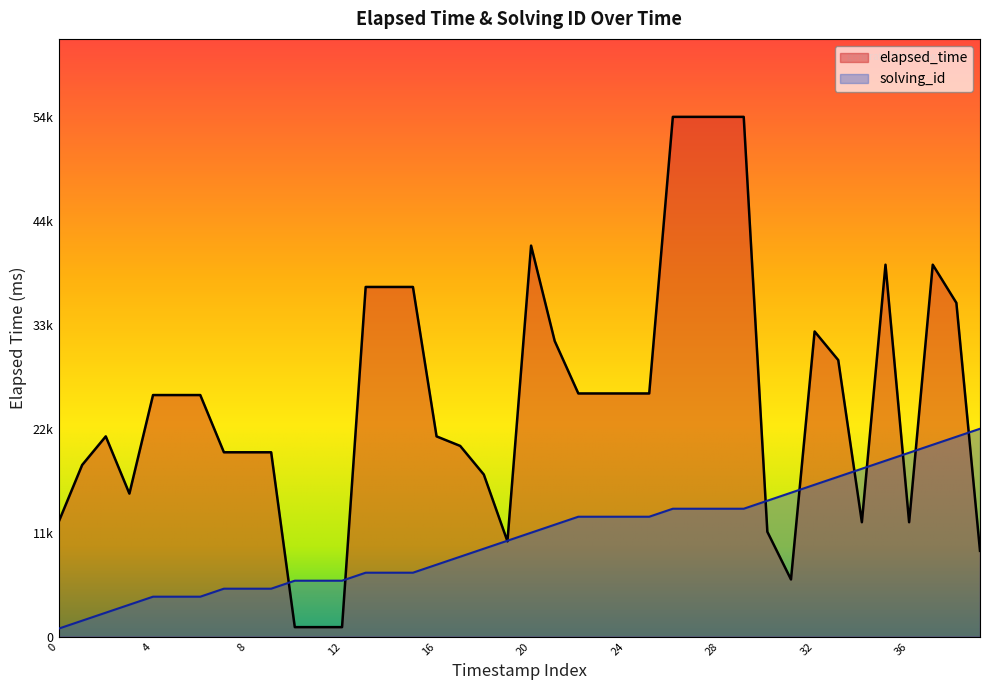

What is the label of the 36th point from the left?

35